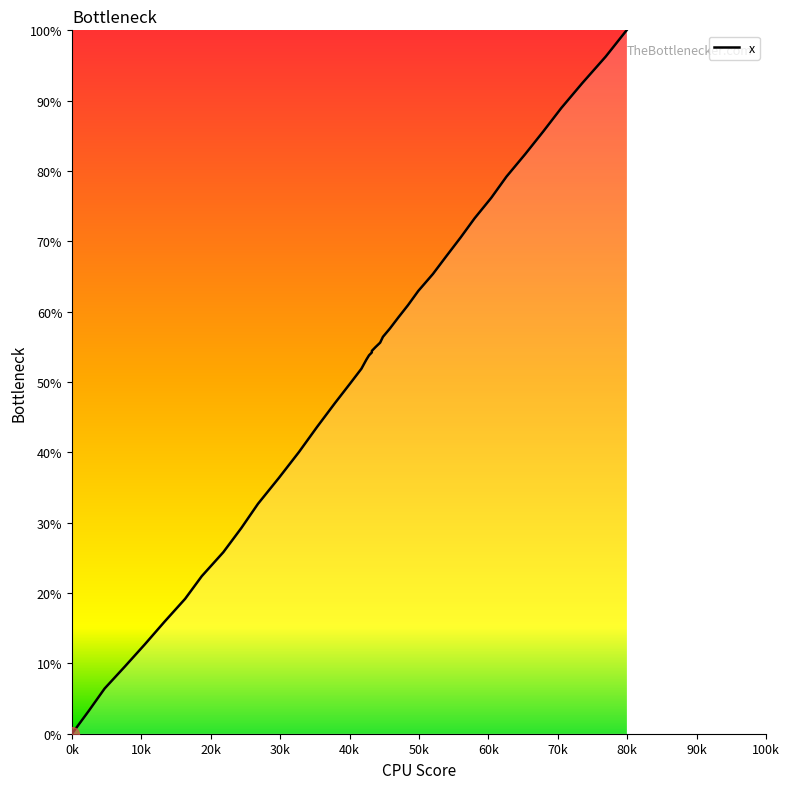

Between 7.6 and 47.0, which is larger?

47.0